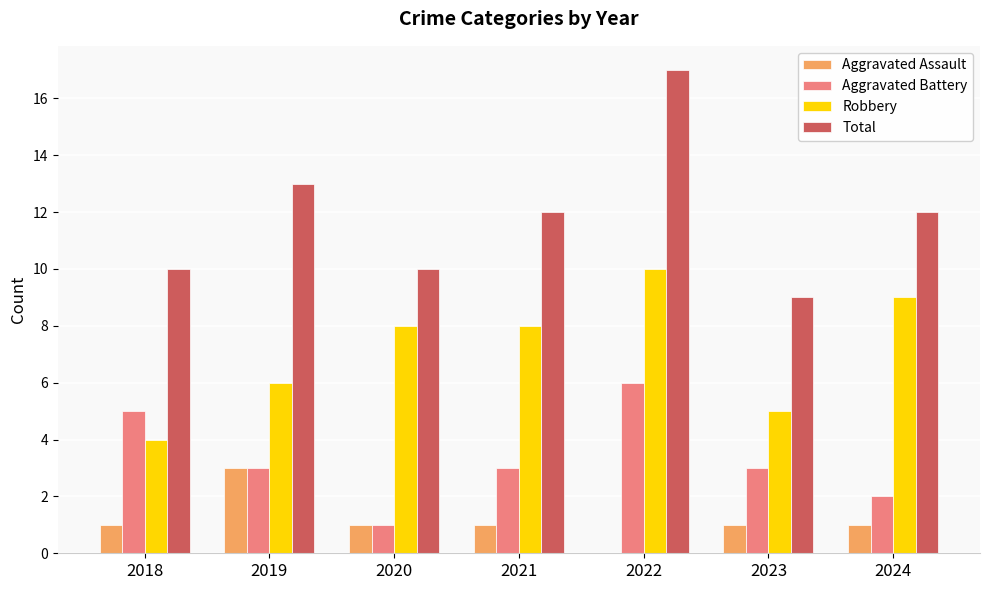

Does the chart contain stacked bars?

No